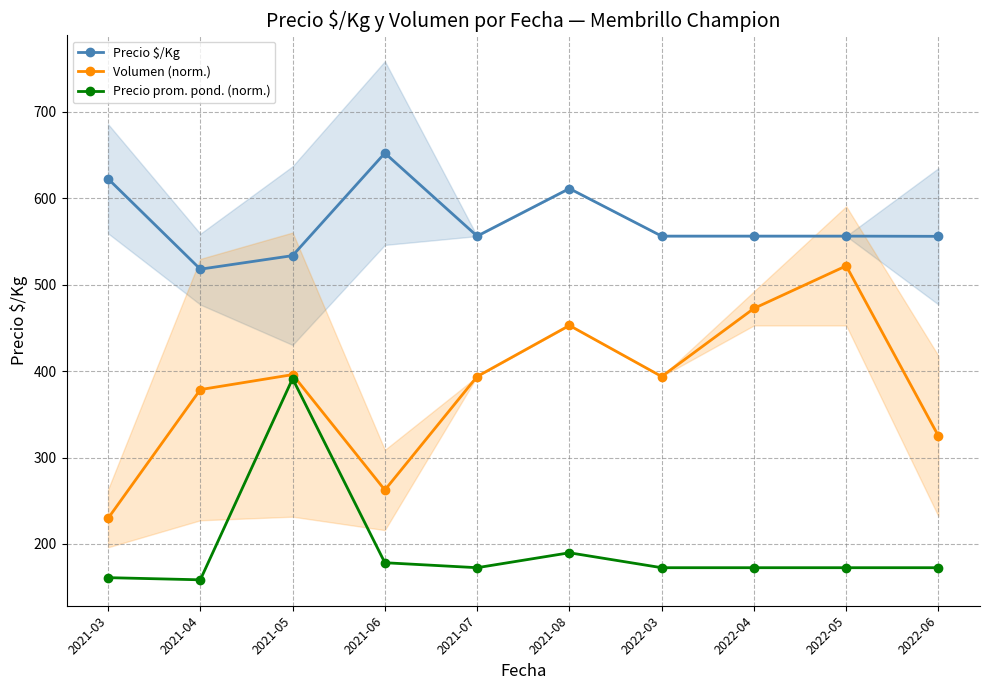

Which category has the highest value across all series?

2021-06